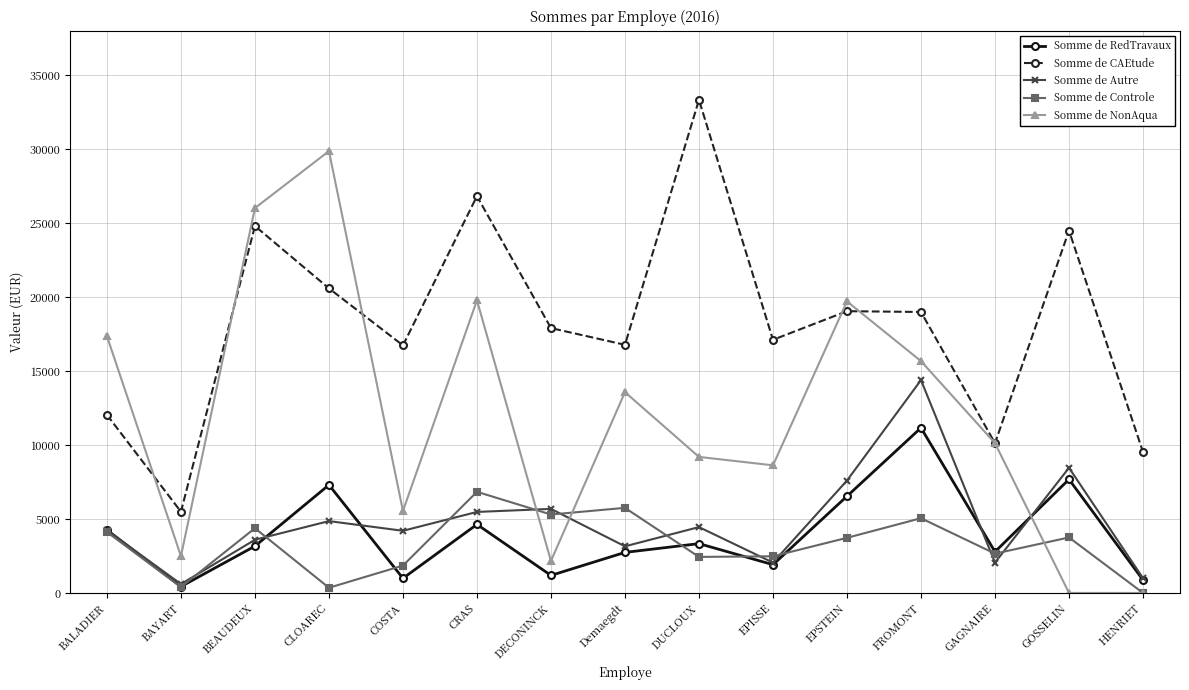

What is the label of the 12th point from the right?

CLOAREC